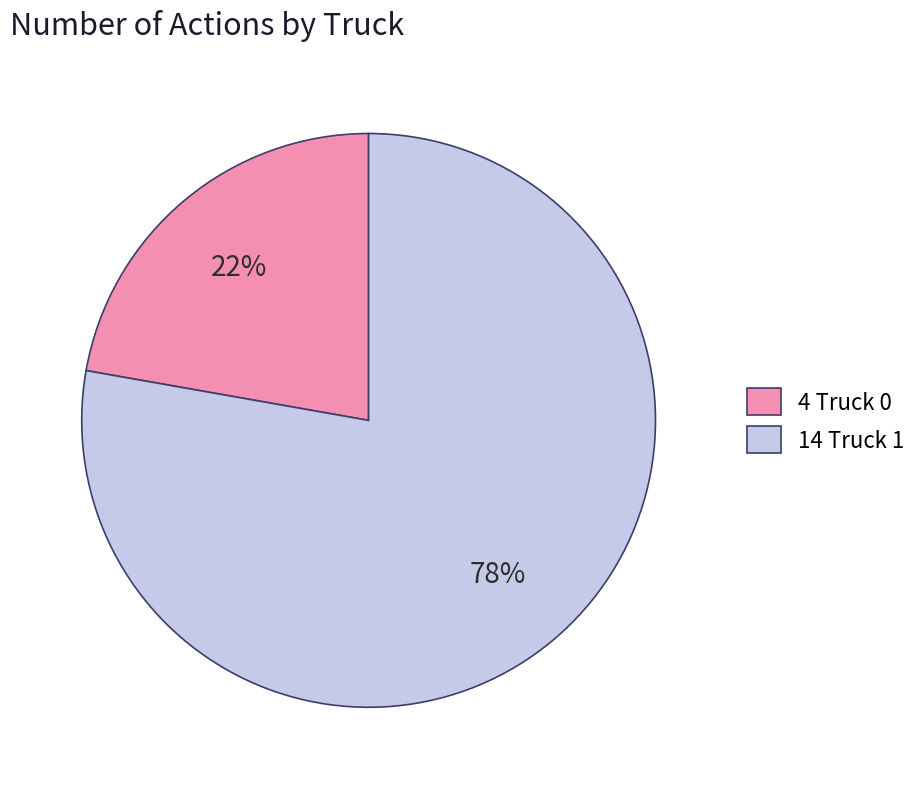

What is the ratio of the value at 4 Truck 0 to the value at 14 Truck 1?

0.3